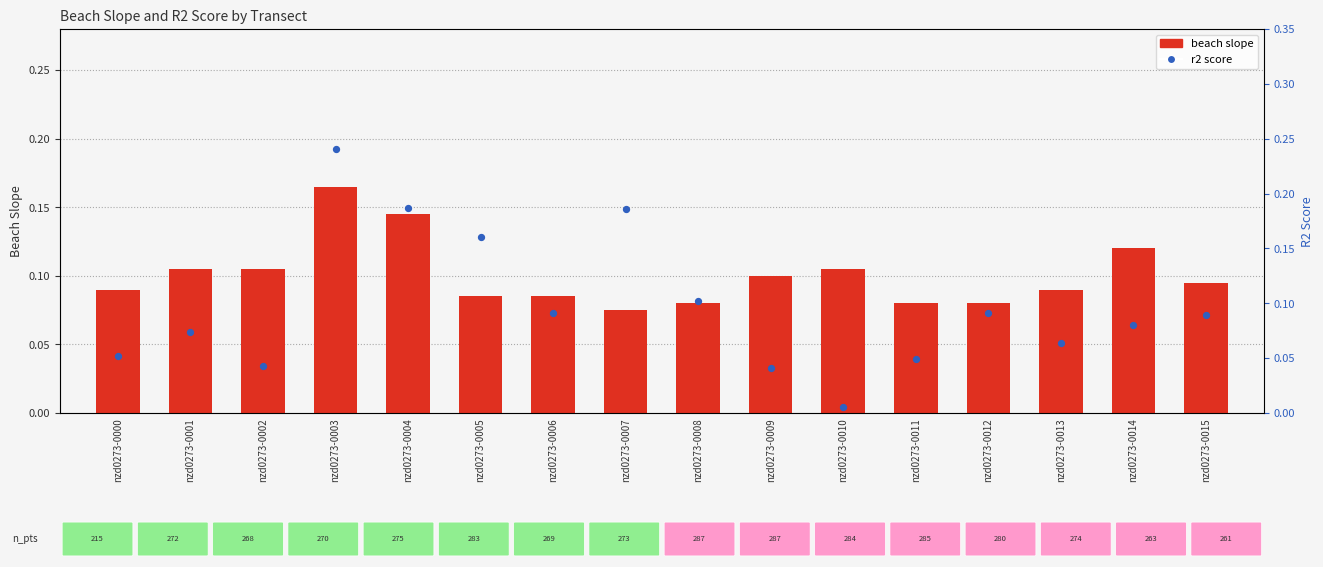

What is the total value across all series at nzd0273-0014?

0.2